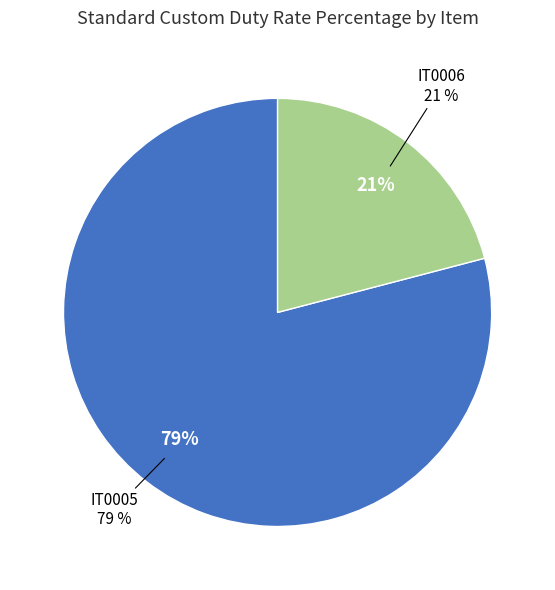

Count the number of slices in the pie.

2